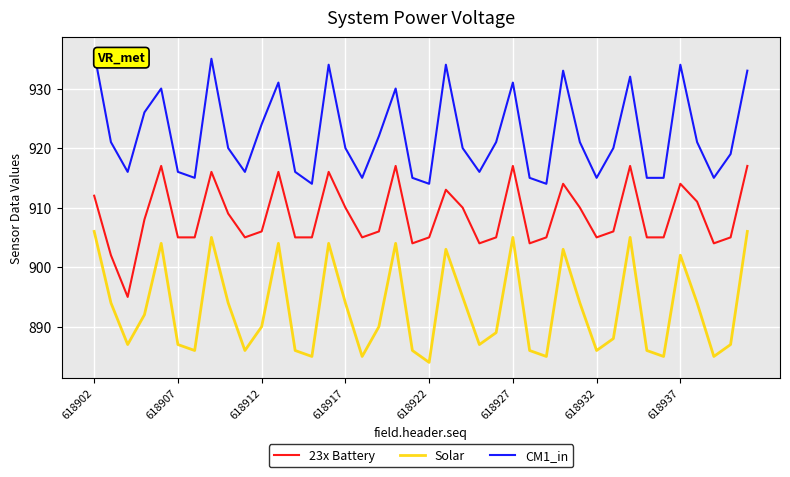

True or false: CM1_in and 23x Battery intersect in this chart.

False